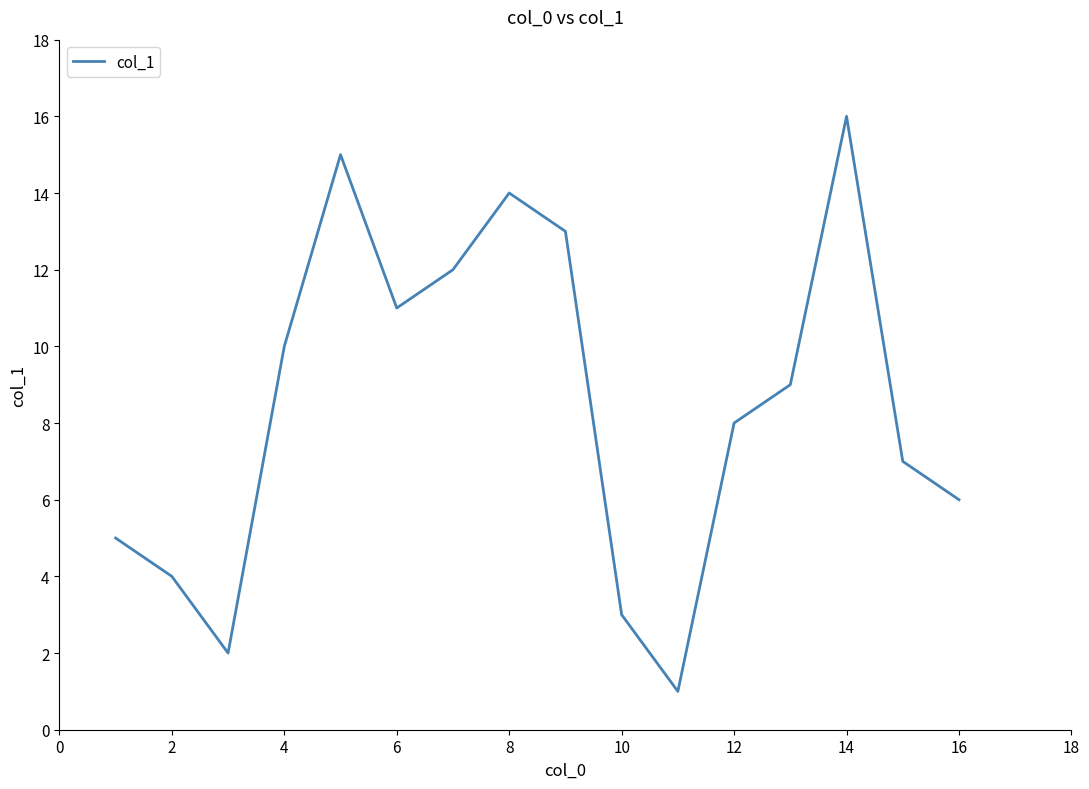

What is the maximum value shown in the chart?

16